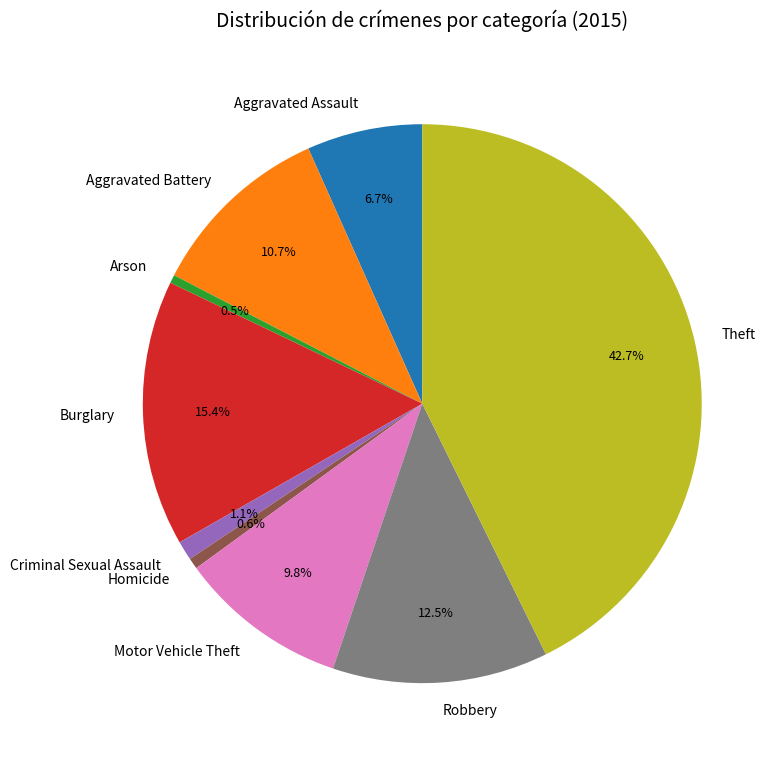

To the nearest percent, what is the difference between the Theft and Burglary slice percentages?

27%